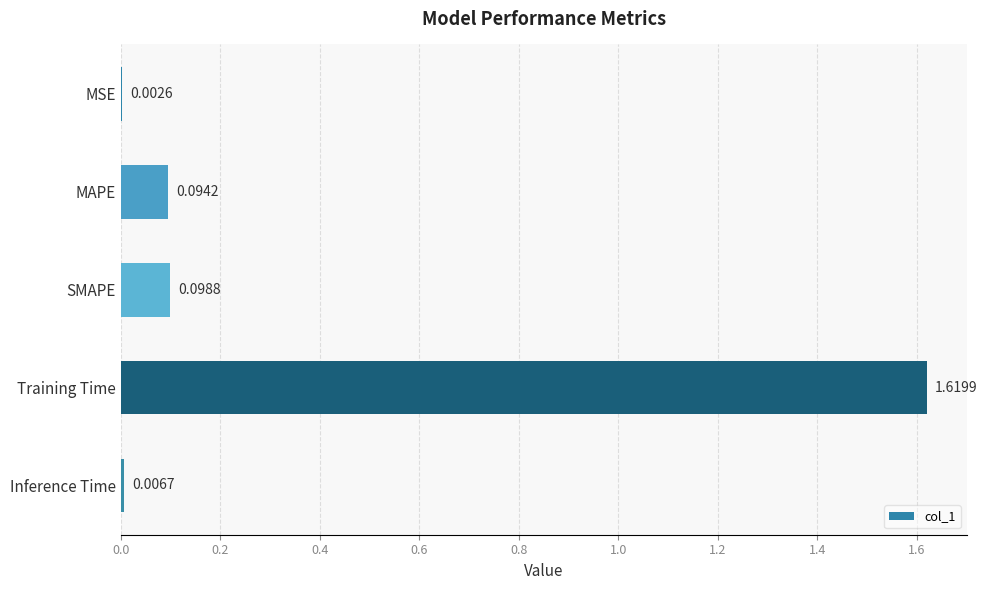

How many distinct data groups are displayed?

1